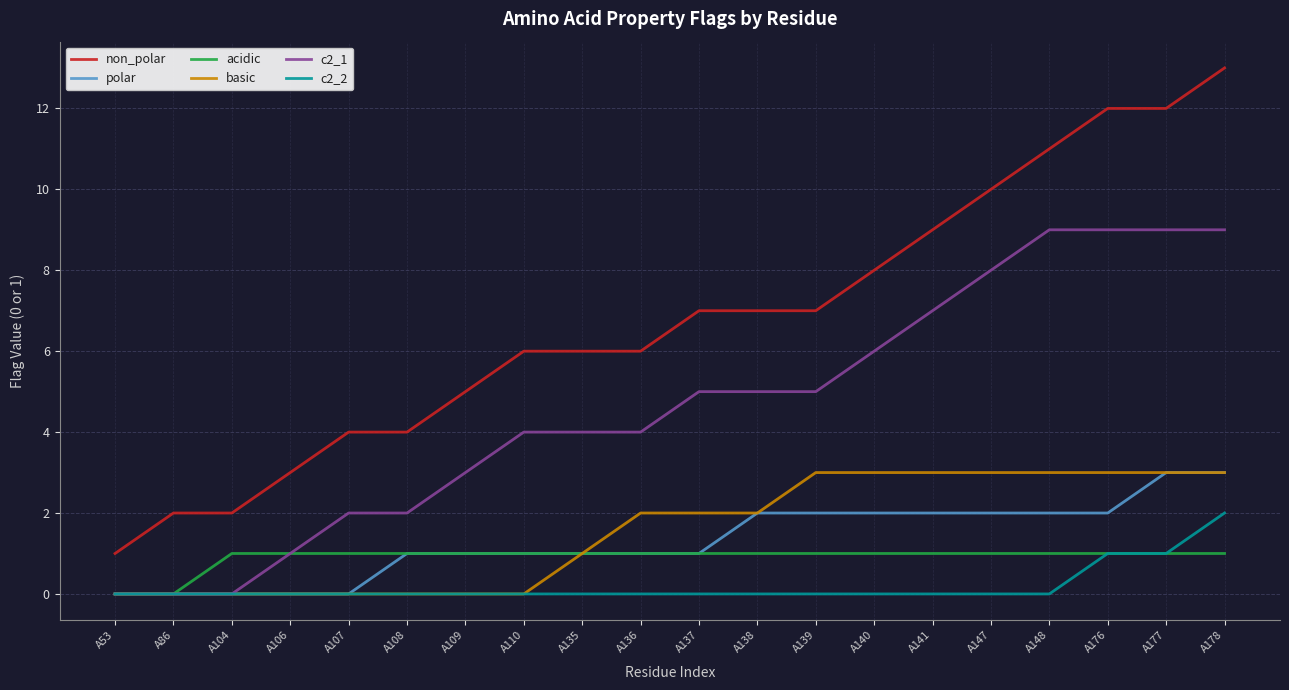

Reading right to left, extract all data points from this chart.

non_polar: A178=13	A177=12	A176=12	A148=11	A147=10	A141=9	A140=8	A139=7	A138=7	A137=7	A136=6	A135=6	A110=6	A109=5	A108=4	A107=4	A106=3	A104=2	A86=2	A53=1
polar: A178=3	A177=3	A176=2	A148=2	A147=2	A141=2	A140=2	A139=2	A138=2	A137=1	A136=1	A135=1	A110=1	A109=1	A108=1	A107=0	A106=0	A104=0	A86=0	A53=0
acidic: A178=1	A177=1	A176=1	A148=1	A147=1	A141=1	A140=1	A139=1	A138=1	A137=1	A136=1	A135=1	A110=1	A109=1	A108=1	A107=1	A106=1	A104=1	A86=0	A53=0
basic: A178=3	A177=3	A176=3	A148=3	A147=3	A141=3	A140=3	A139=3	A138=2	A137=2	A136=2	A135=1	A110=0	A109=0	A108=0	A107=0	A106=0	A104=0	A86=0	A53=0
c2_1: A178=9	A177=9	A176=9	A148=9	A147=8	A141=7	A140=6	A139=5	A138=5	A137=5	A136=4	A135=4	A110=4	A109=3	A108=2	A107=2	A106=1	A104=0	A86=0	A53=0
c2_2: A178=2	A177=1	A176=1	A148=0	A147=0	A141=0	A140=0	A139=0	A138=0	A137=0	A136=0	A135=0	A110=0	A109=0	A108=0	A107=0	A106=0	A104=0	A86=0	A53=0